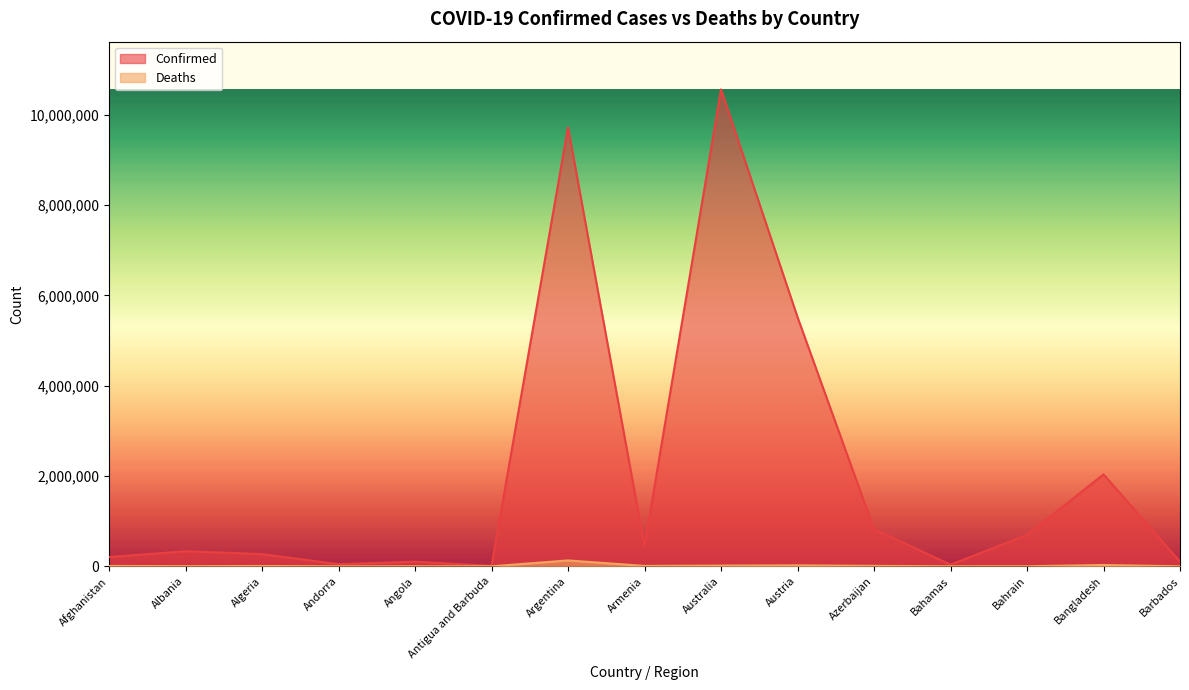

True or false: Confirmed and Deaths intersect in this chart.

False